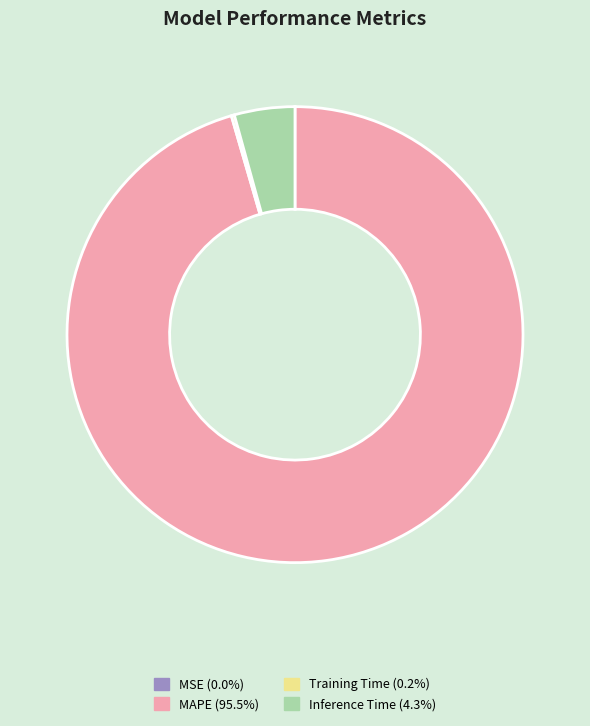

Is there a majority slice in this chart?

Yes